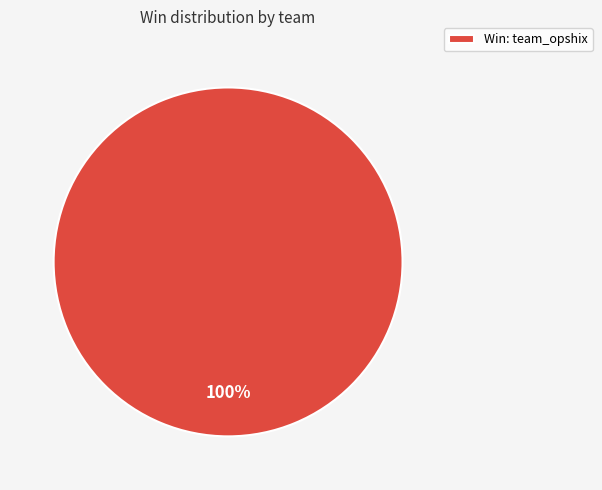

Rank the categories by value from highest to lowest.

Win: team_opshix